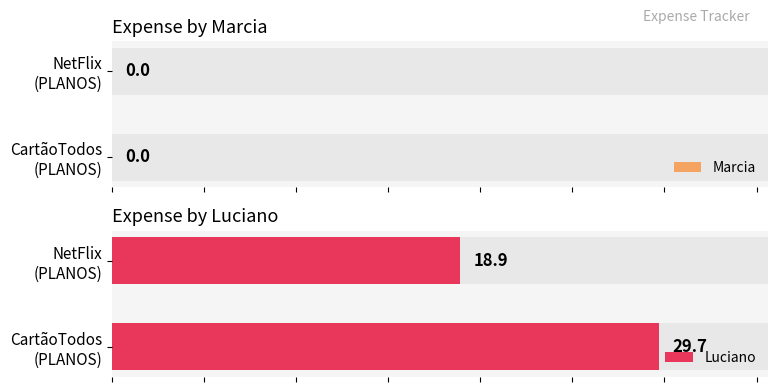

List the series in order of their overall mean, highest first.

Luciano, Marcia